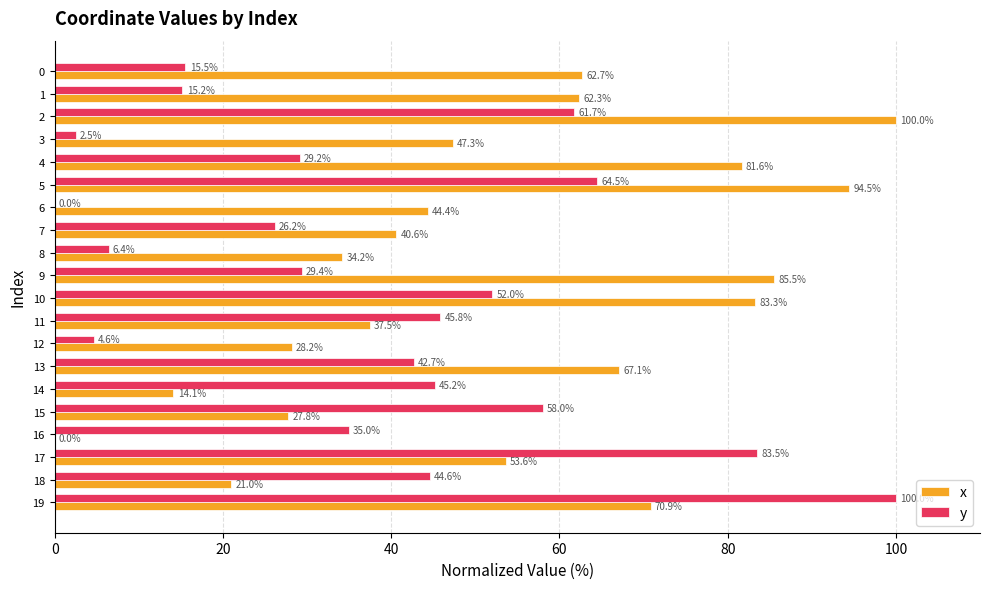

Count the number of data series in this chart.

2